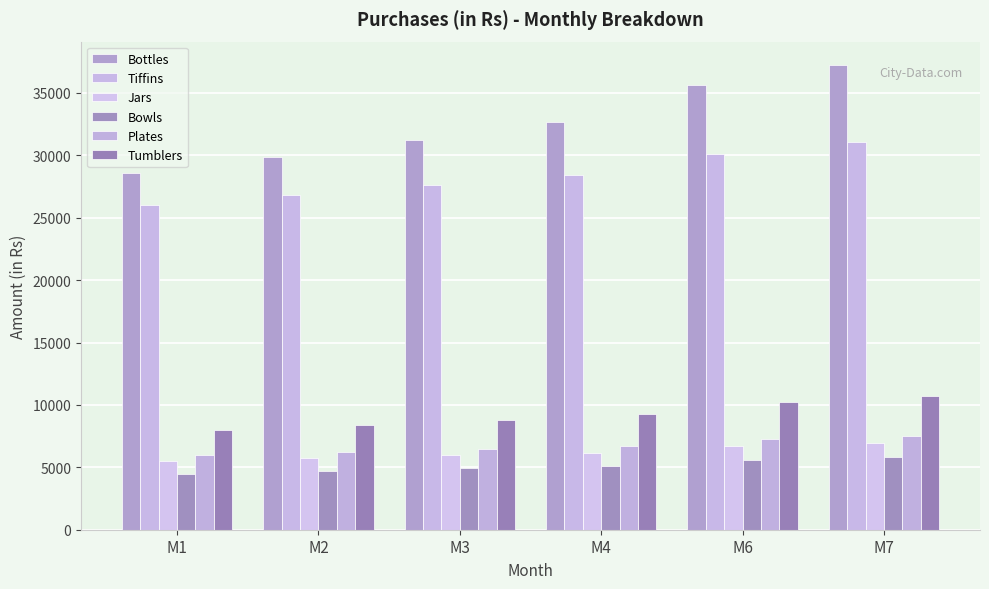

What is the average value of the Plates series?

6672.4